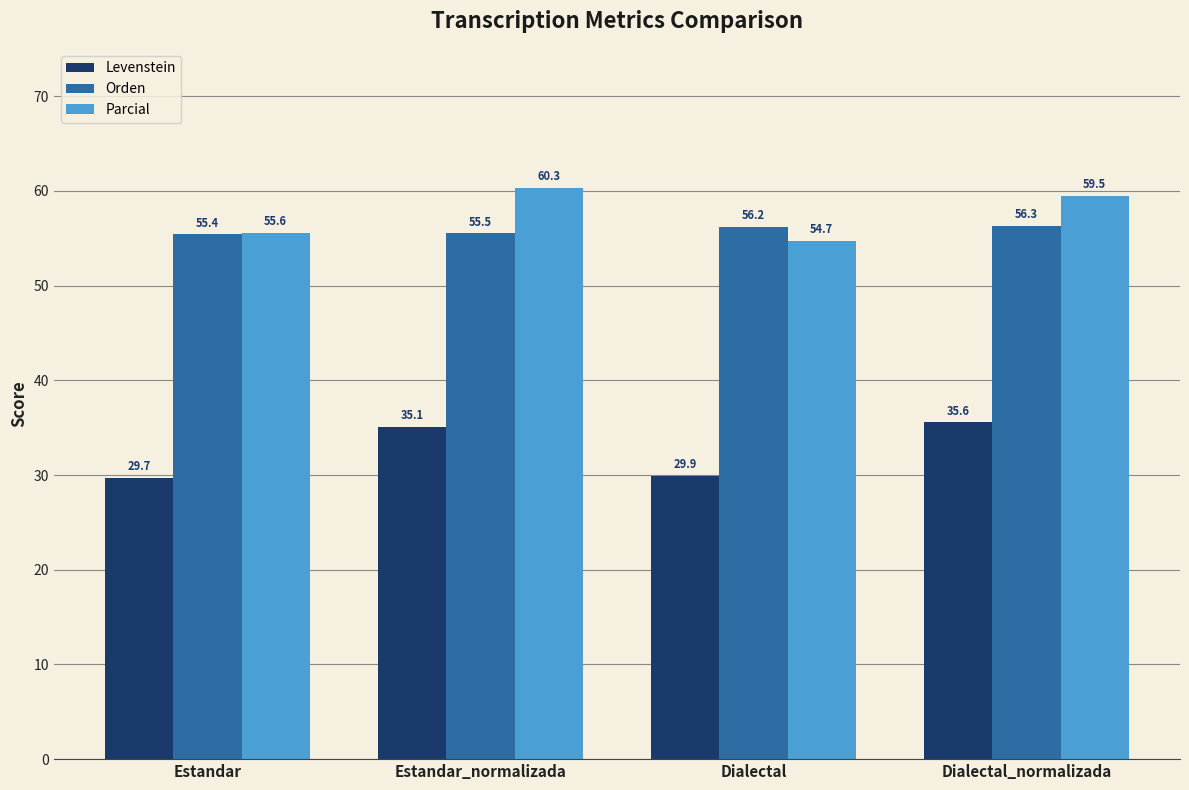

What is the sum of all Orden values?

223.4